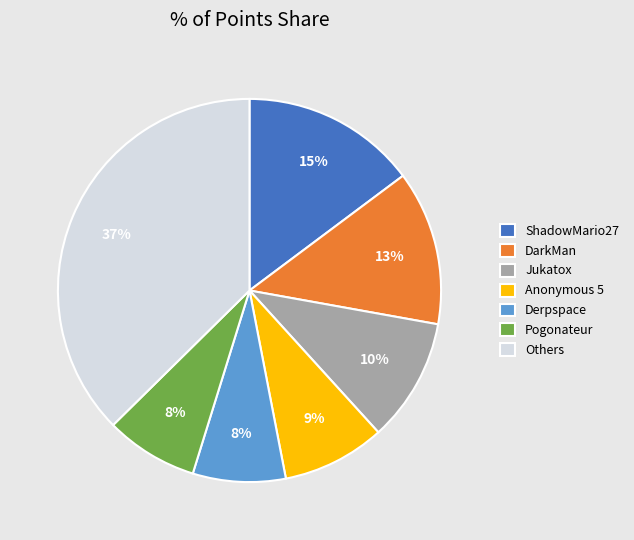

Count the number of slices in the pie.

7